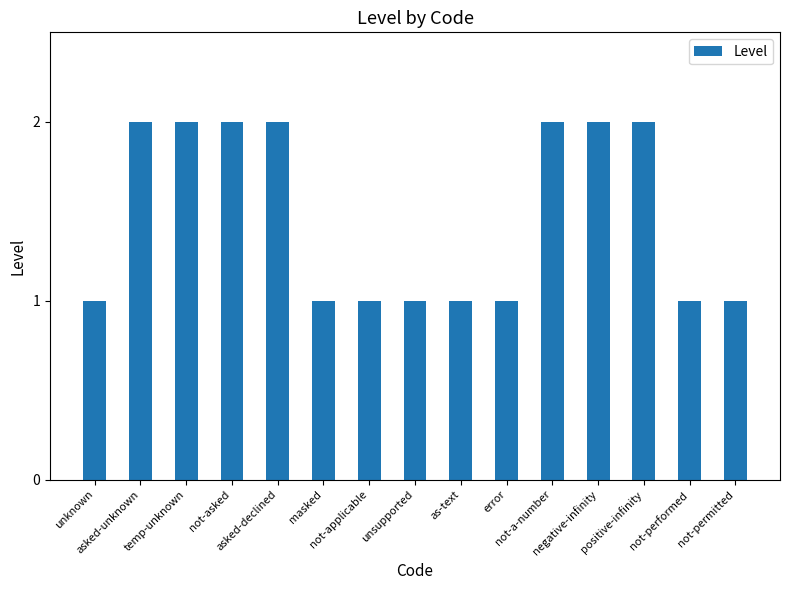

The chart shows a value of 0 at unknown. True or false?

False